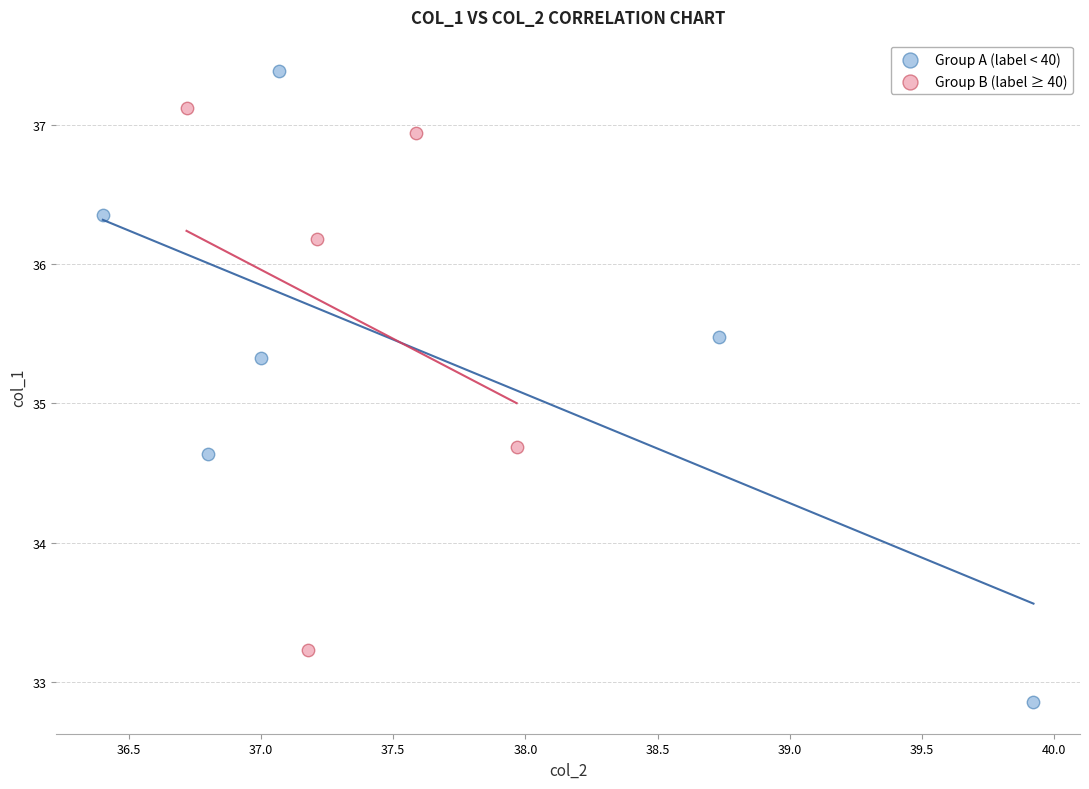

Which series contains the lowest Y value?

Group A (label < 40)